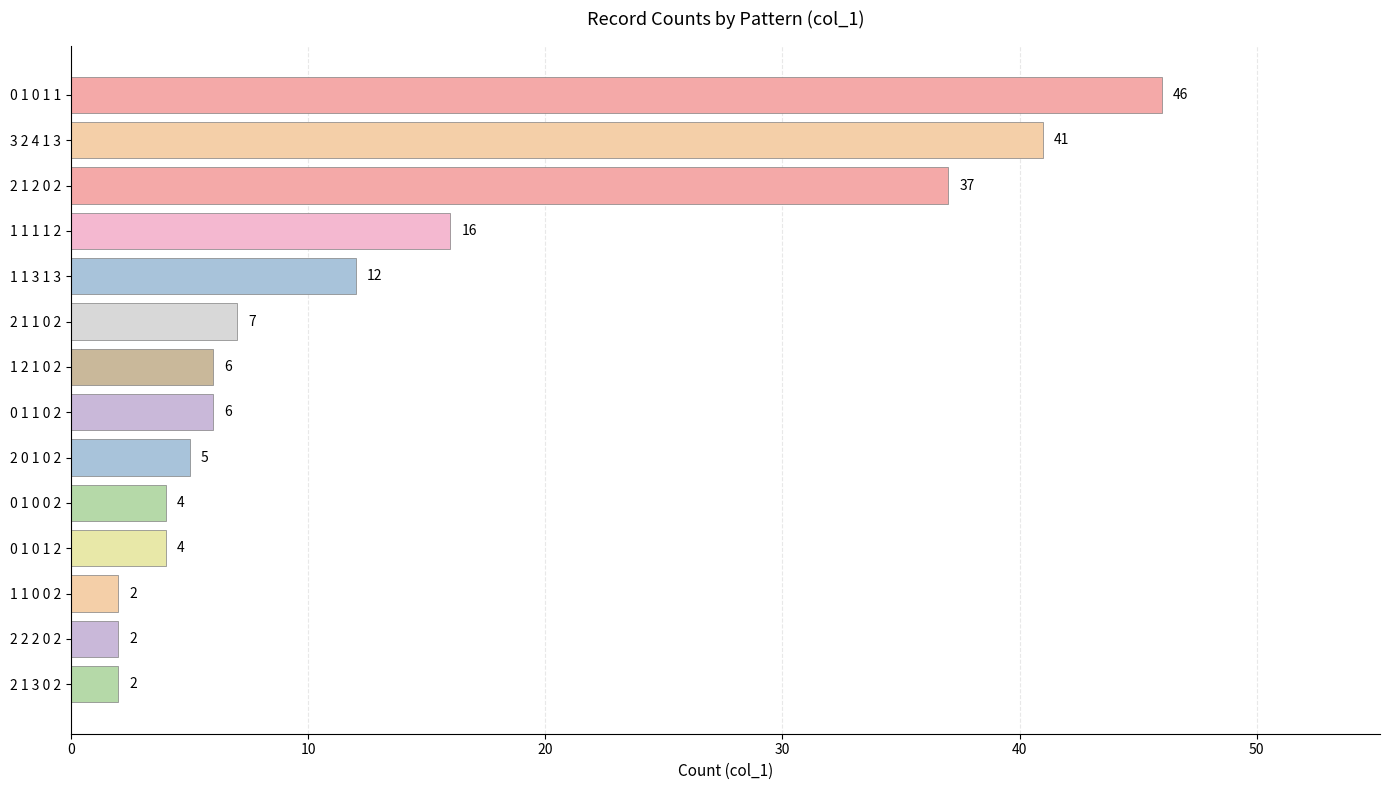

Count the number of categories in the chart.

14